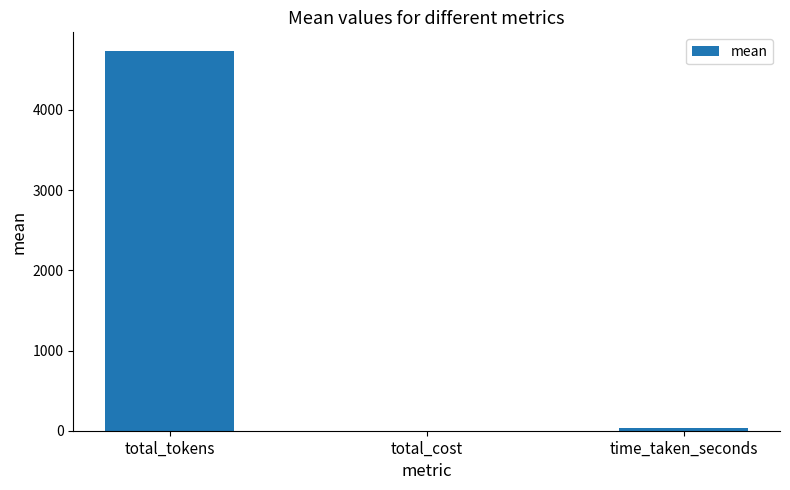

What is the sum of the values at total_cost and total_tokens?

4730.8